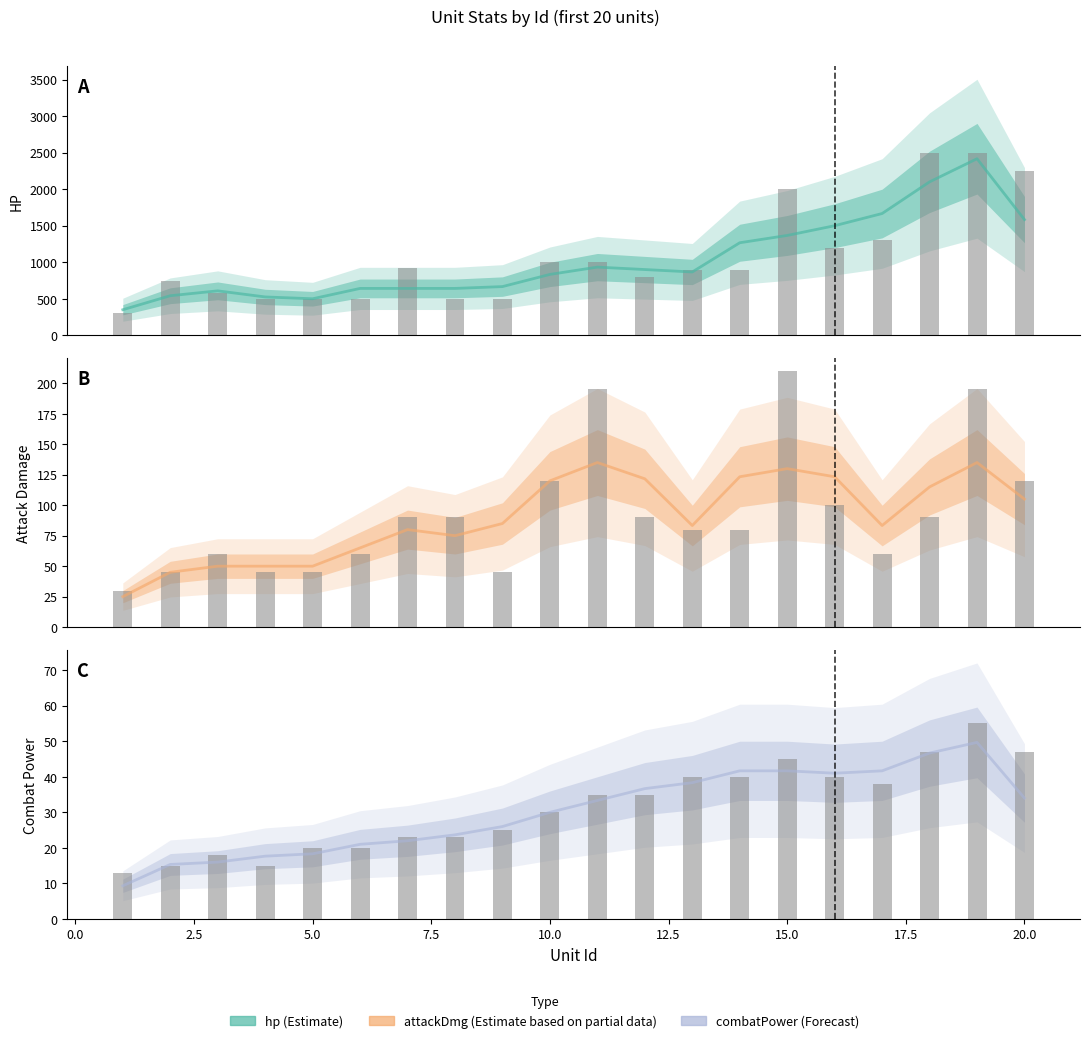

The combatPower raw series shows 22.1 at 16. True or false?

False